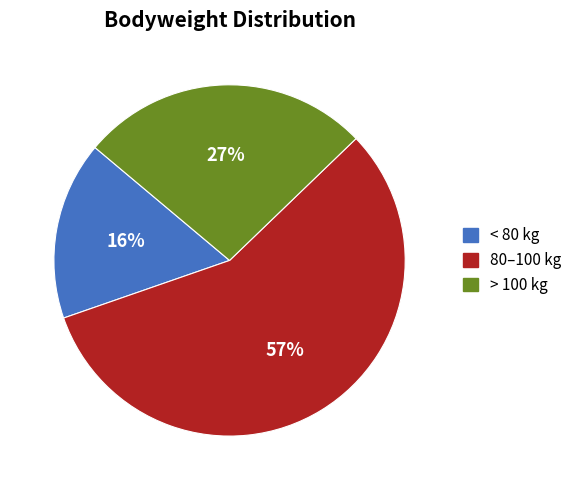

To the nearest percent, what percentage of the pie is 80–100 kg?

57%